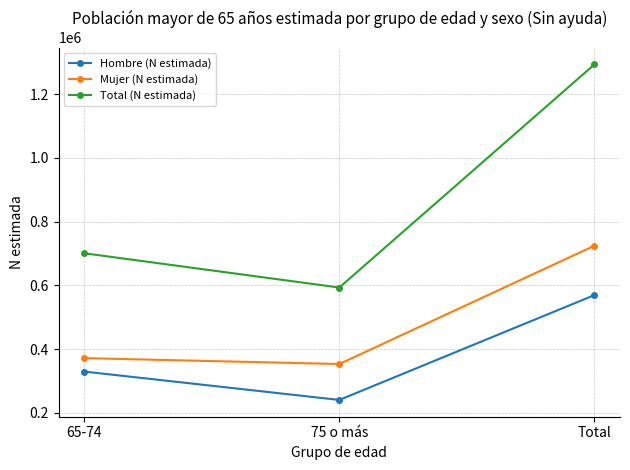

Is this an area chart (filled region under the line)?

No